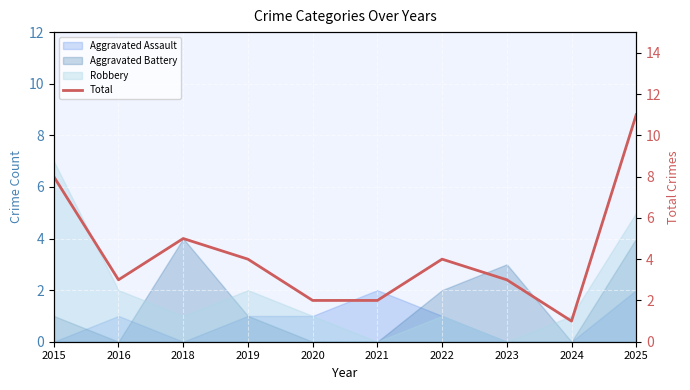

What is the minimum value shown in the chart?

1